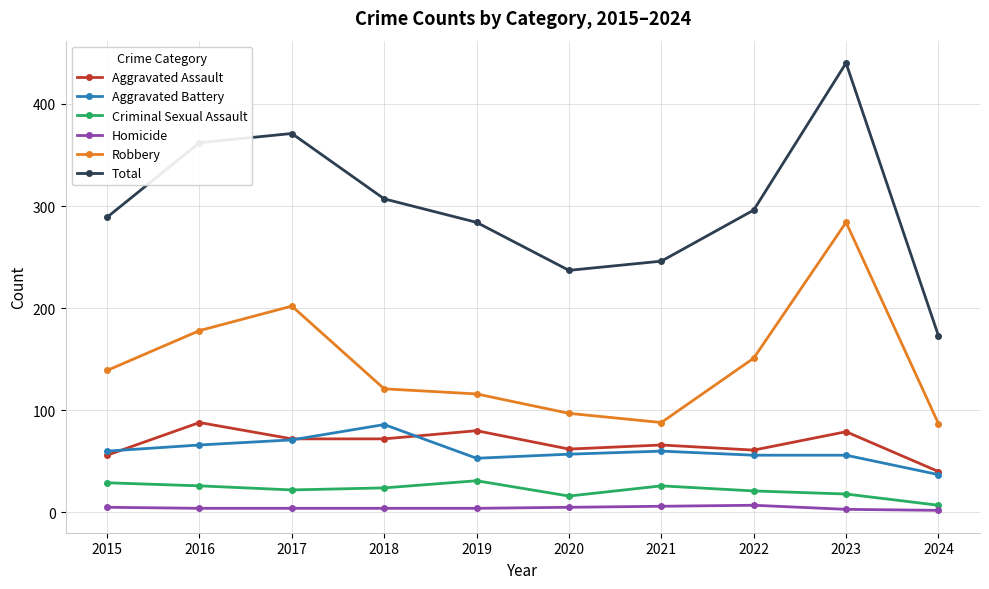

At which category is the sum across all series the highest?

2023